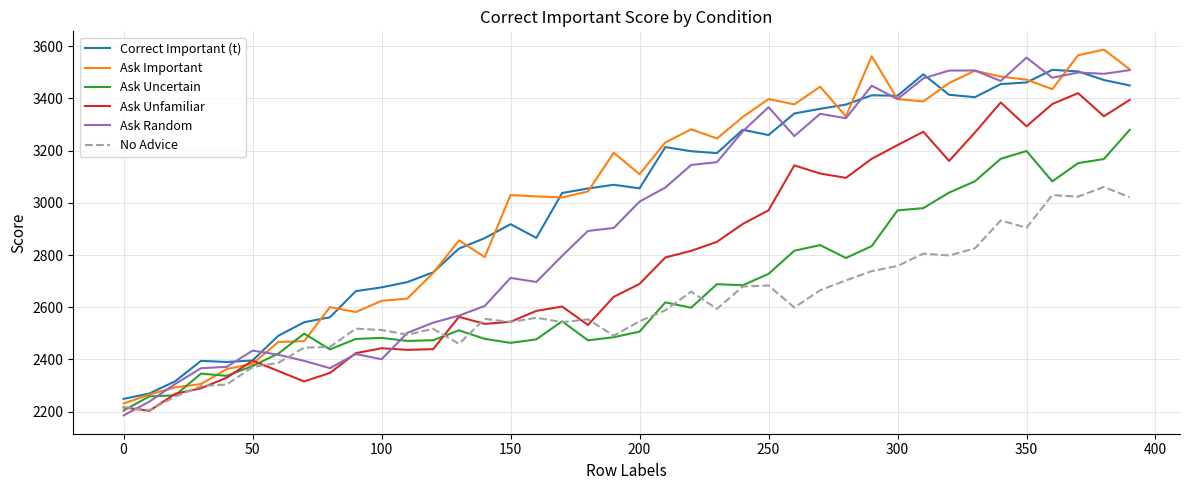

What is the maximum value for Ask Uncertain?

3279.6